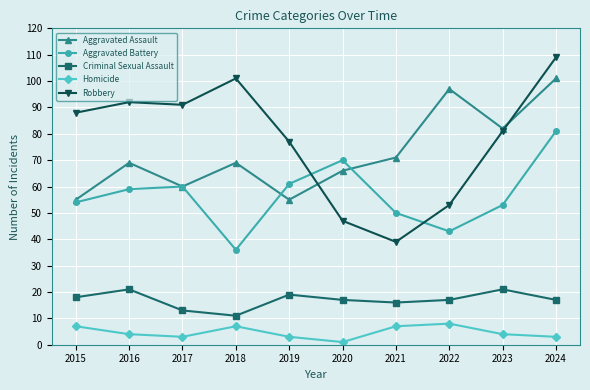

What is the difference between the highest and lowest values at 2019?

74